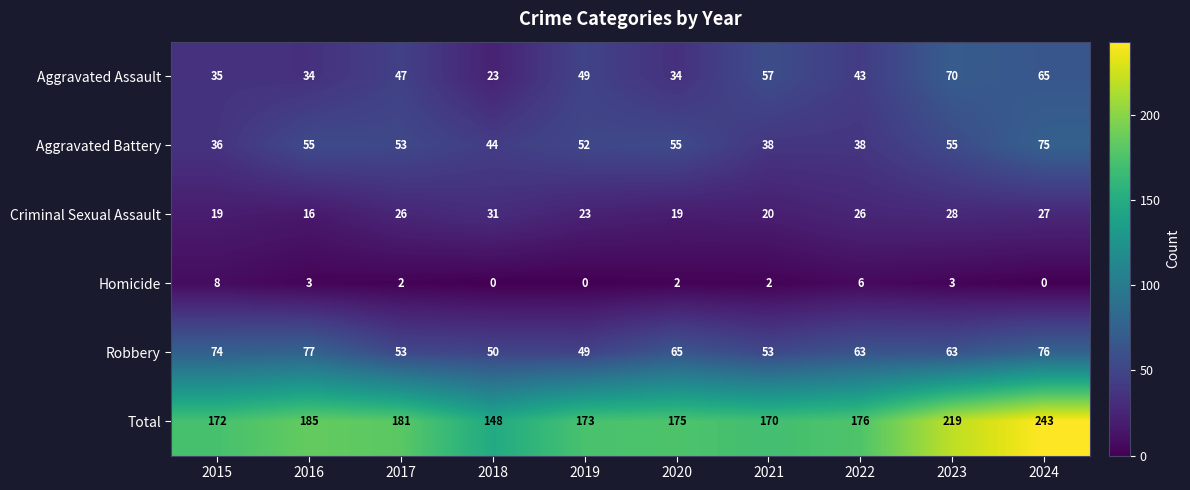

At which label is Total closest to 195?

2016